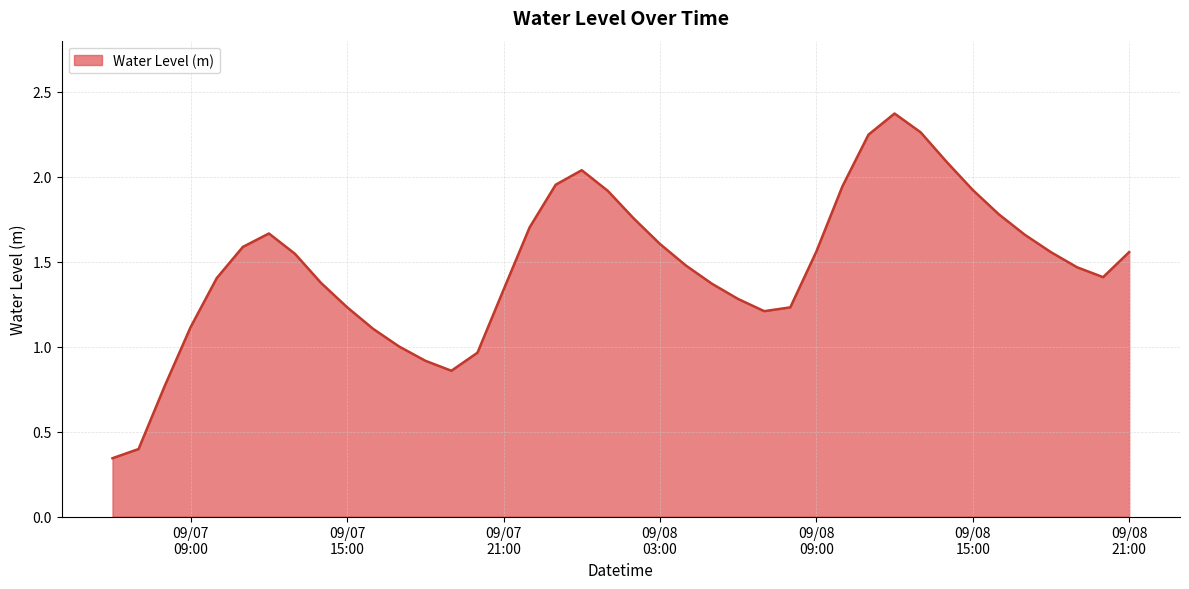

How many lines are shown in the chart?

1